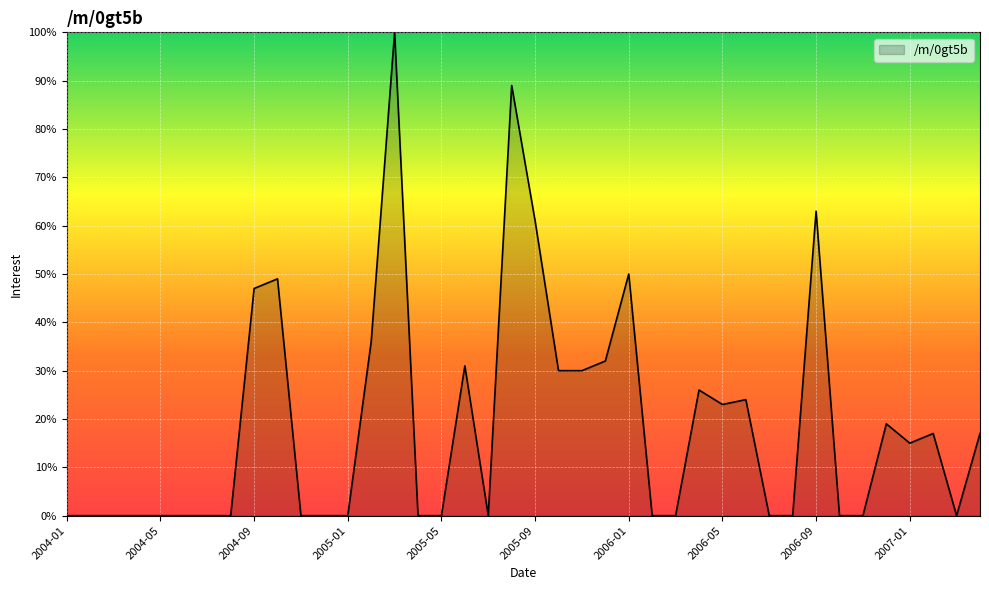

What is the greatest value displayed?

100